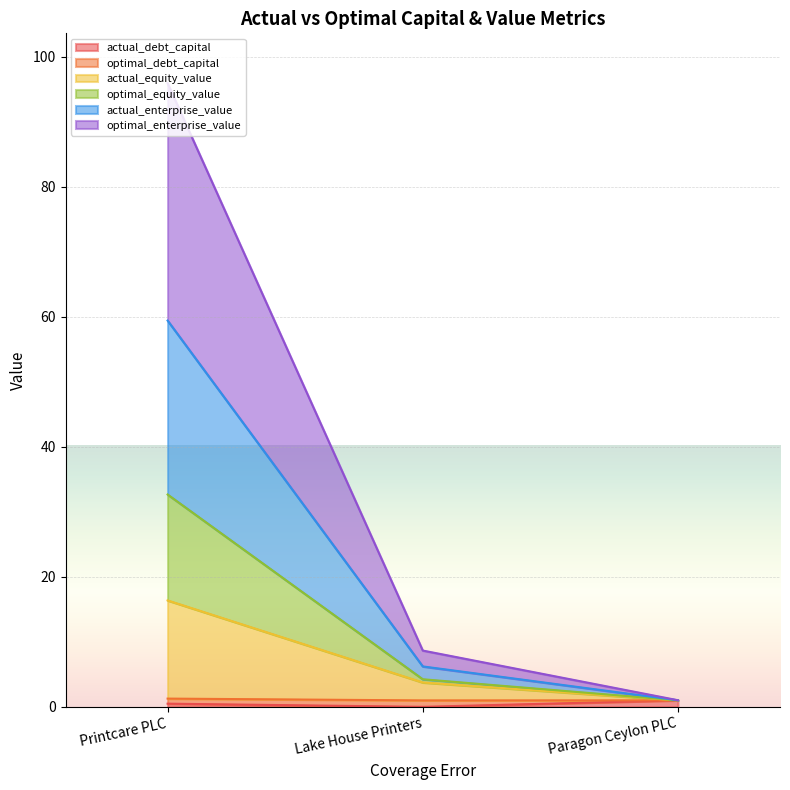

List the labels in order of optimal_enterprise_value value, largest first.

Printcare PLC, Lake House Printers, Paragon Ceylon PLC